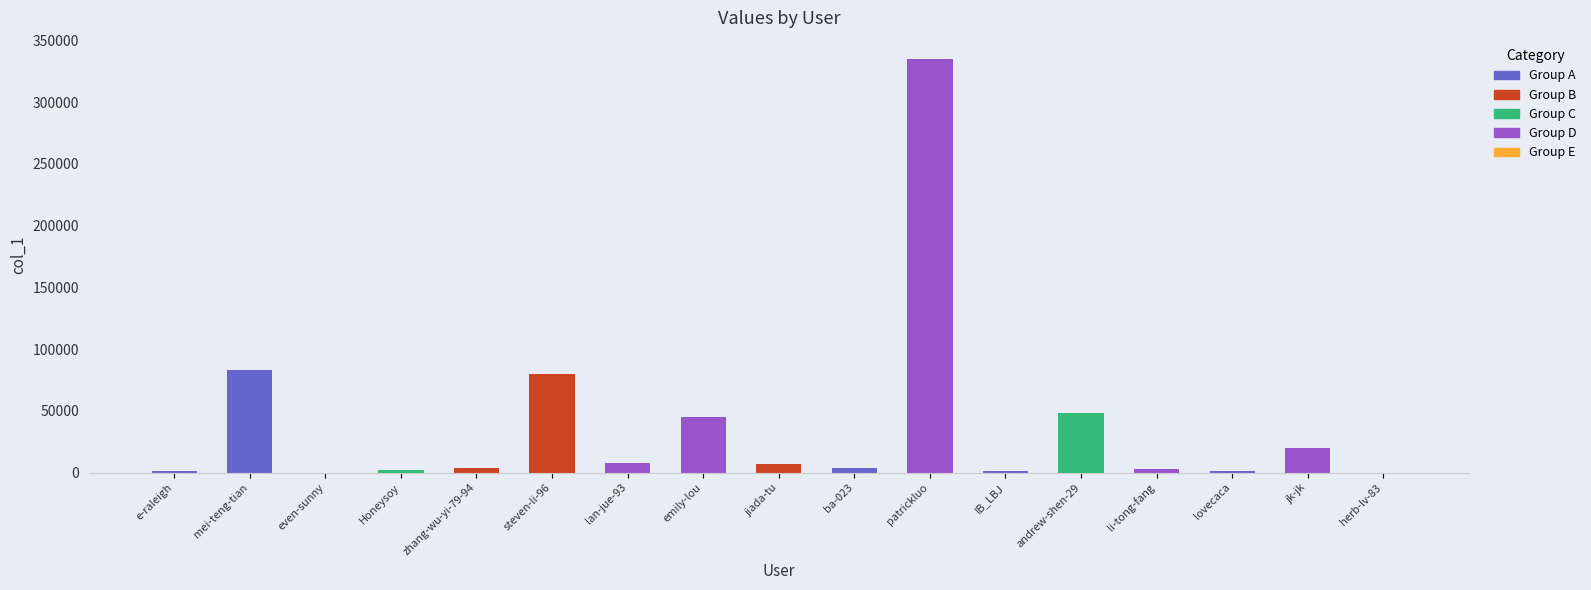

Which has a higher value, lovecaca or jiada-tu?

jiada-tu